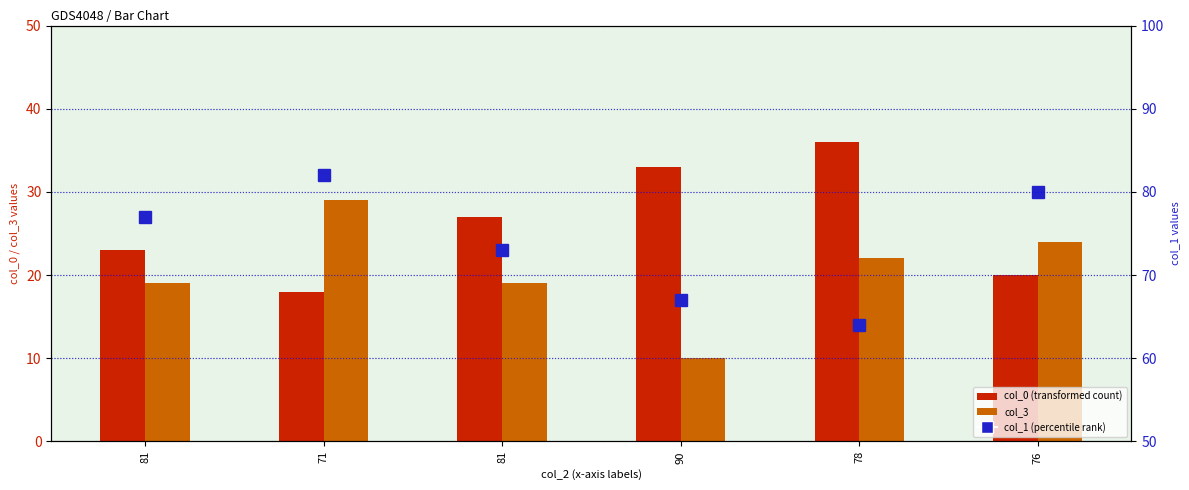

What is the spread (max minus min) of values at 81?

58